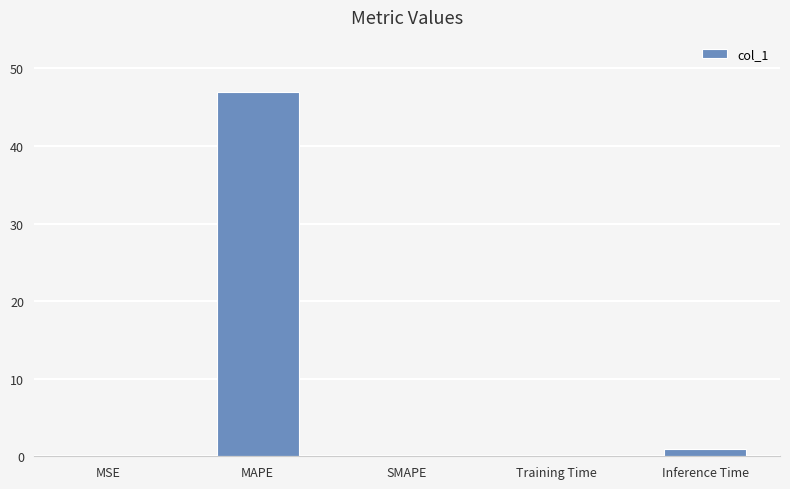

At which category does the chart reach its peak across all series?

MAPE